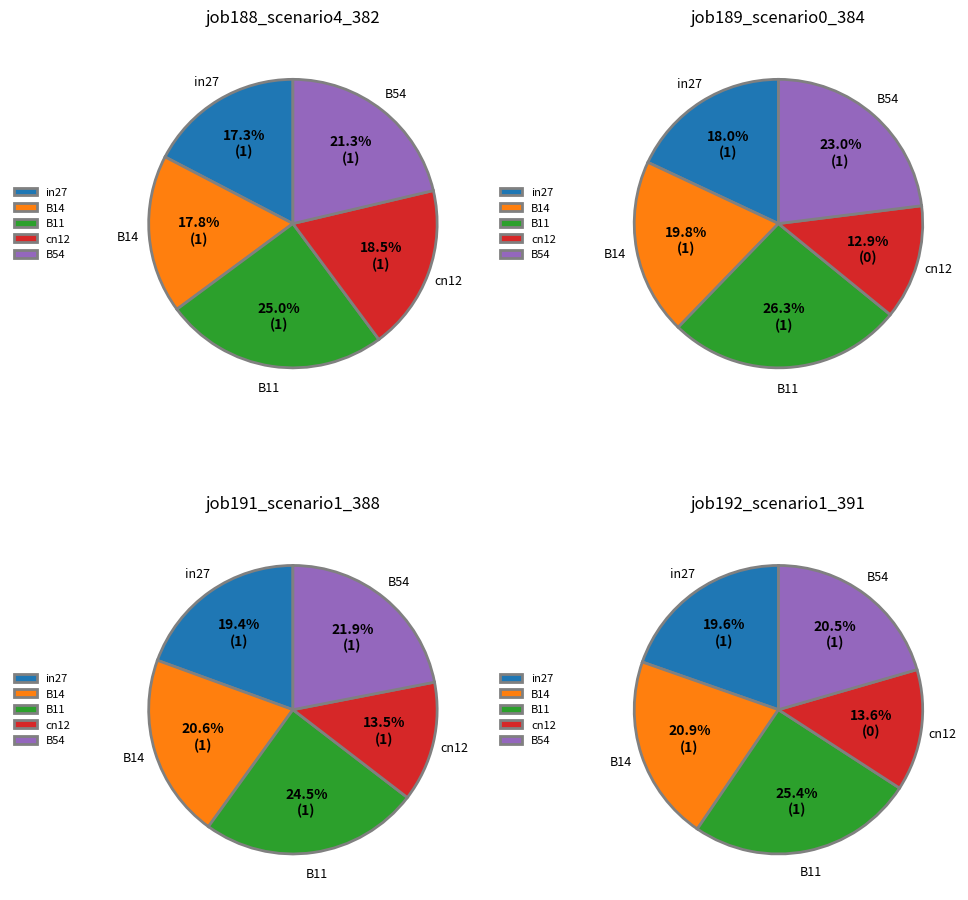

Count the number of slices in the pie.

5